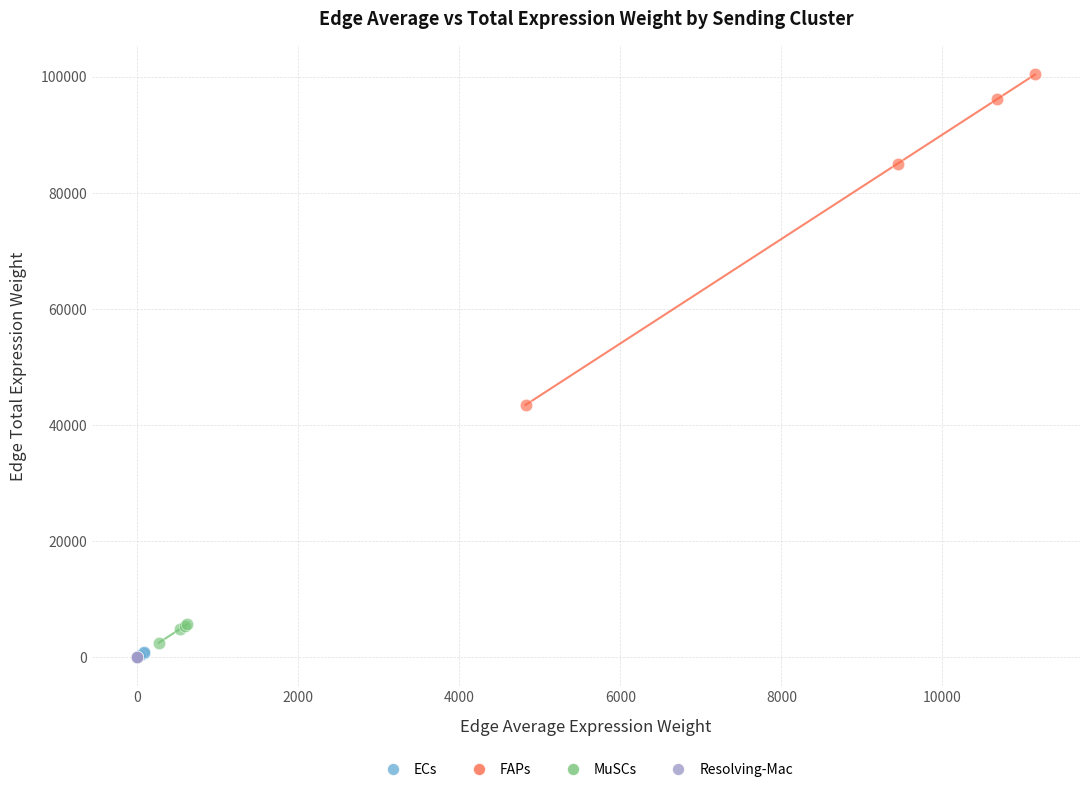

Which series has the largest Y range (max minus min)?

FAPs